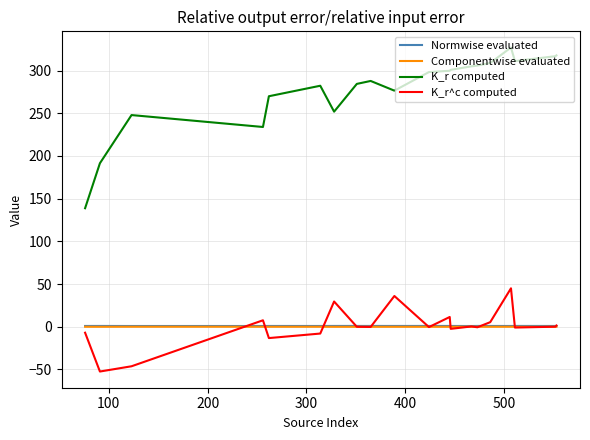

At how many categories does at least one series exceed 227?

18